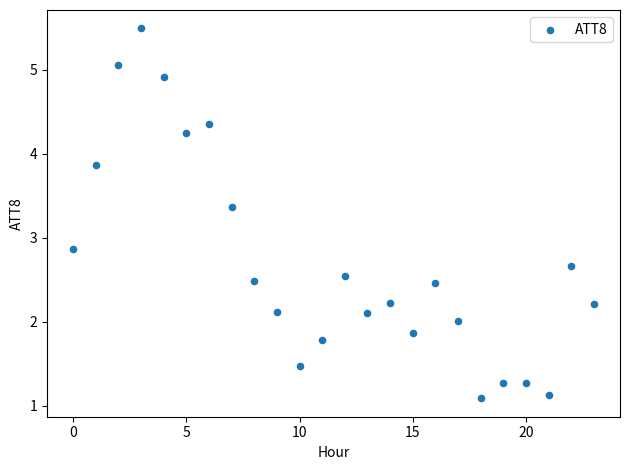

What Y value in the scatter plot is closest to 3?

2.9